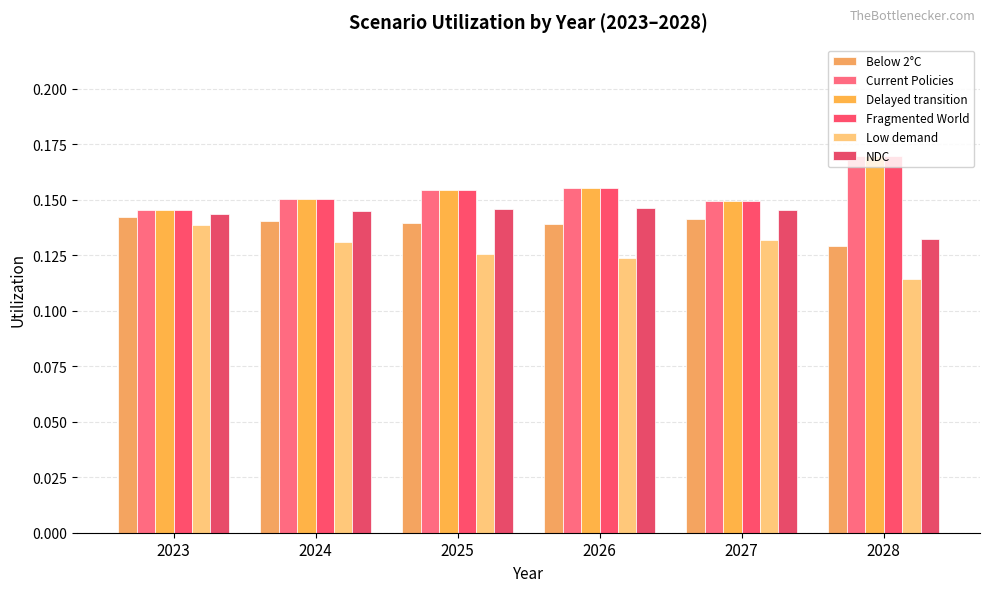

At which label is Current Policies closest to 0?

2023